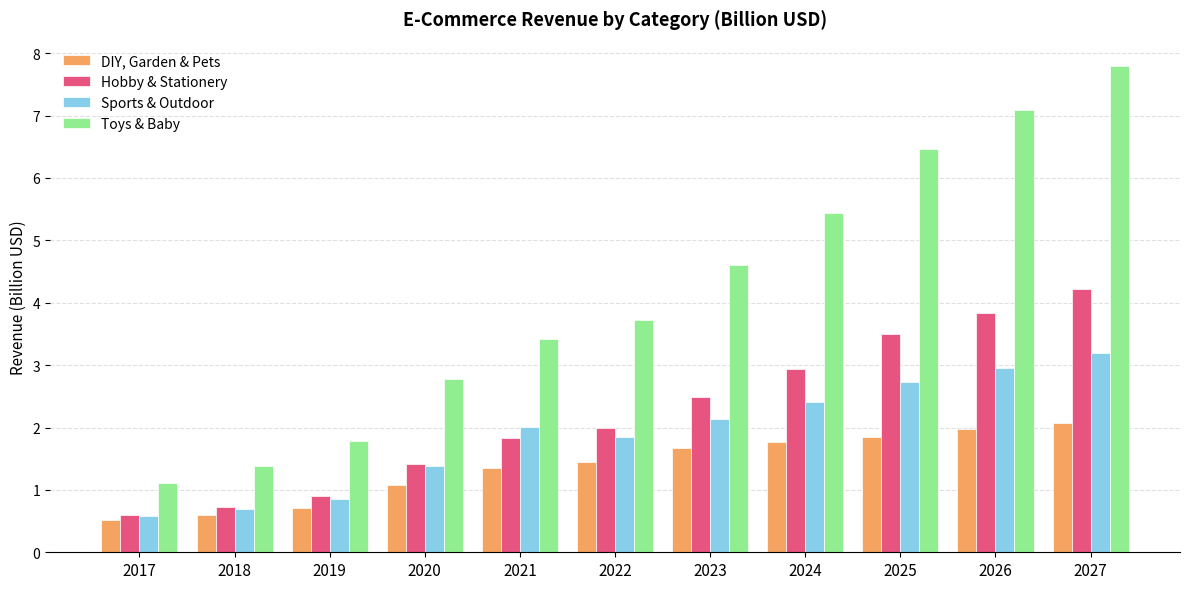

Which category has the lowest value in the Hobby & Stationery series?

2017